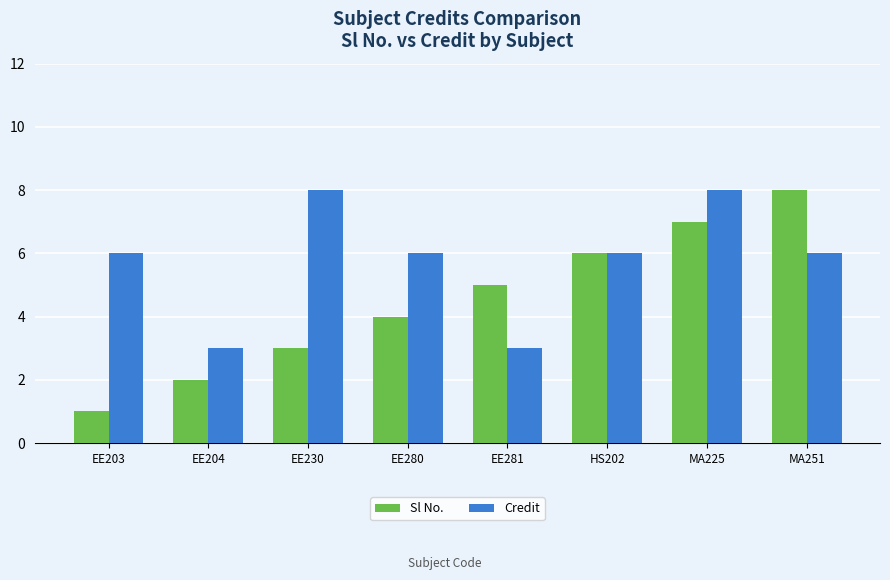

Is the value of Sl No. at HS202 greater than the value of Credit at MA225?

No